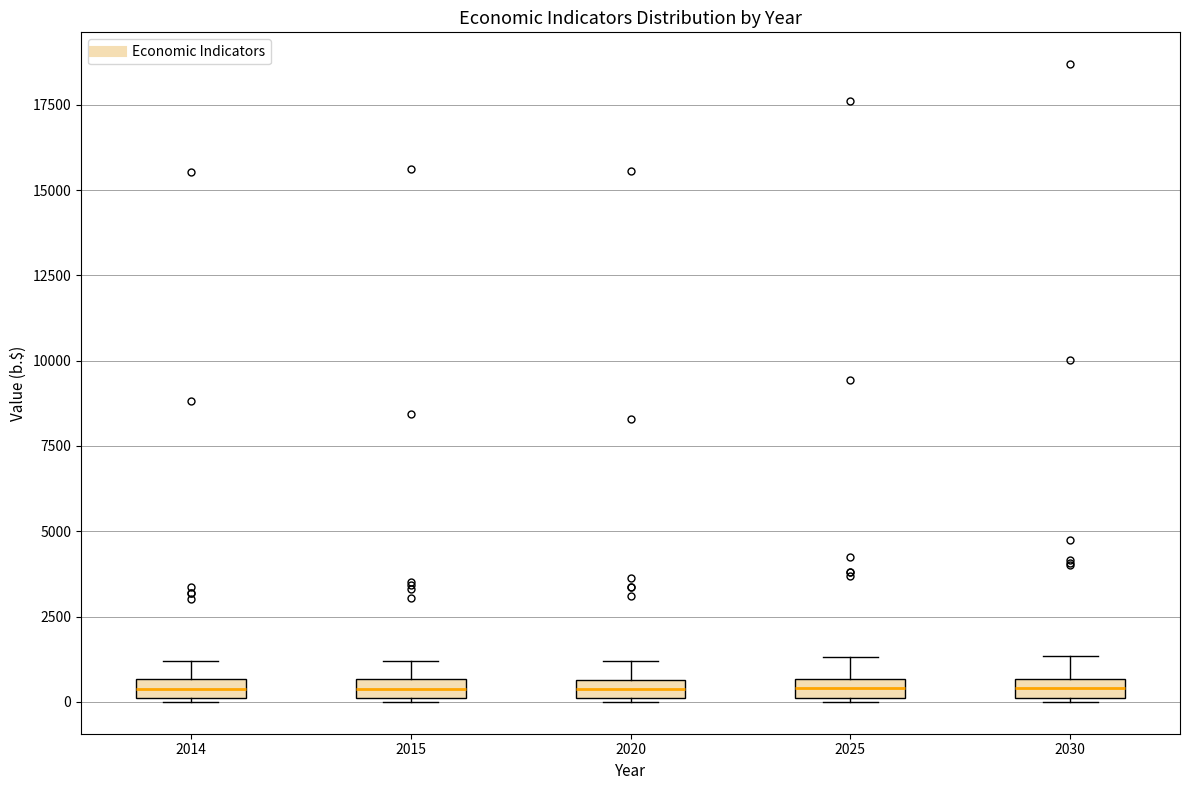

Where is the upper edge of the box at x = 2025 on the y-axis? The values are not printed on the chart, so give them approximately, as read against the axis.

500